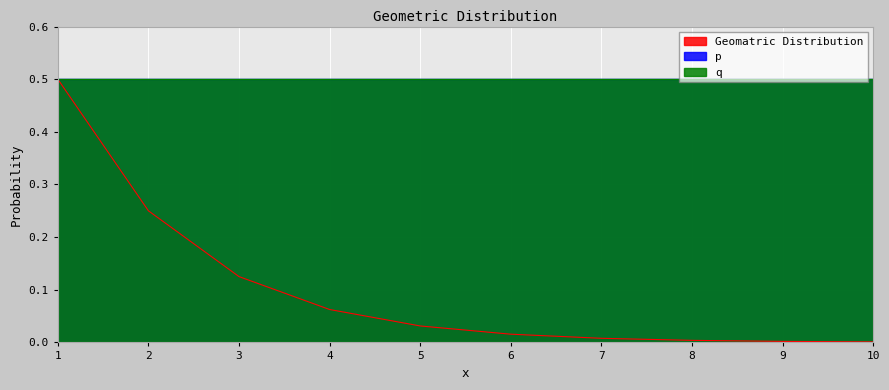

Does the chart display data point markers on the line(s)?

No